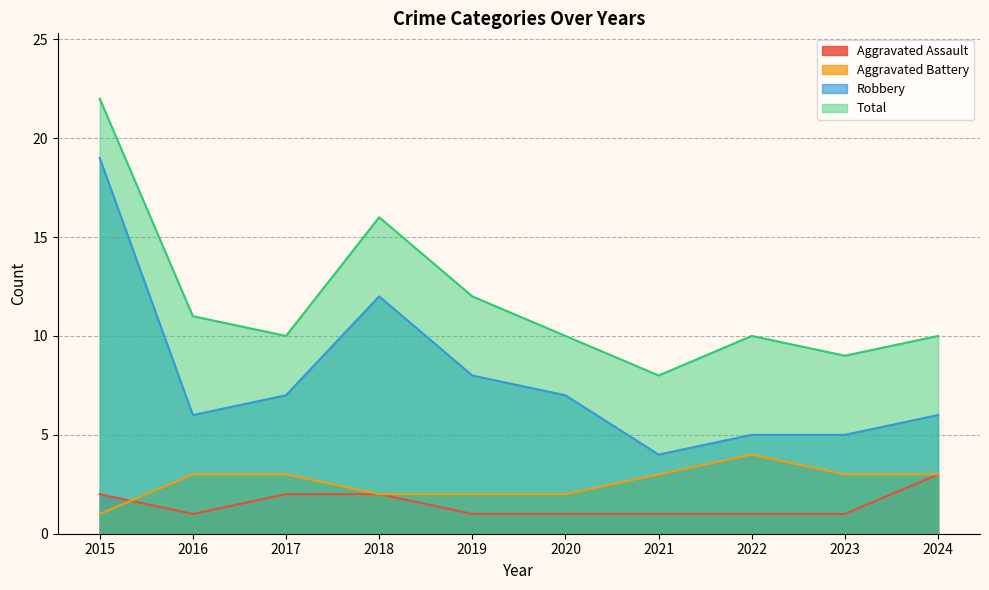

How many lines are shown in the chart?

4